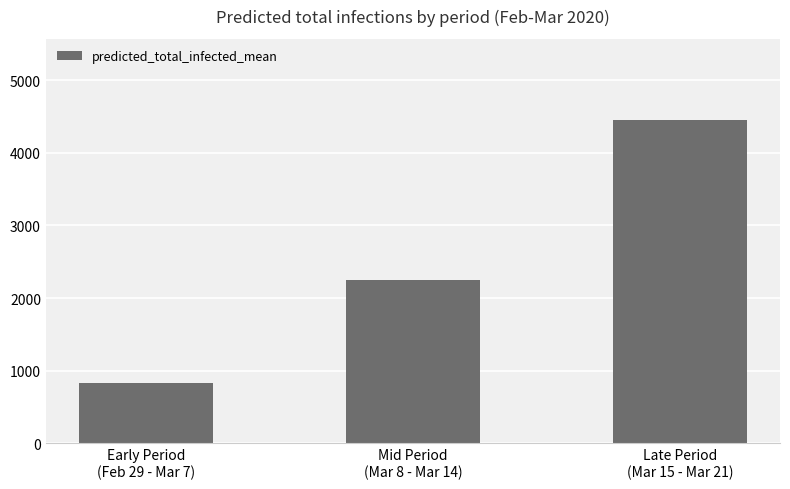

Are the bars grouped side by side (vs. stacked)?

No